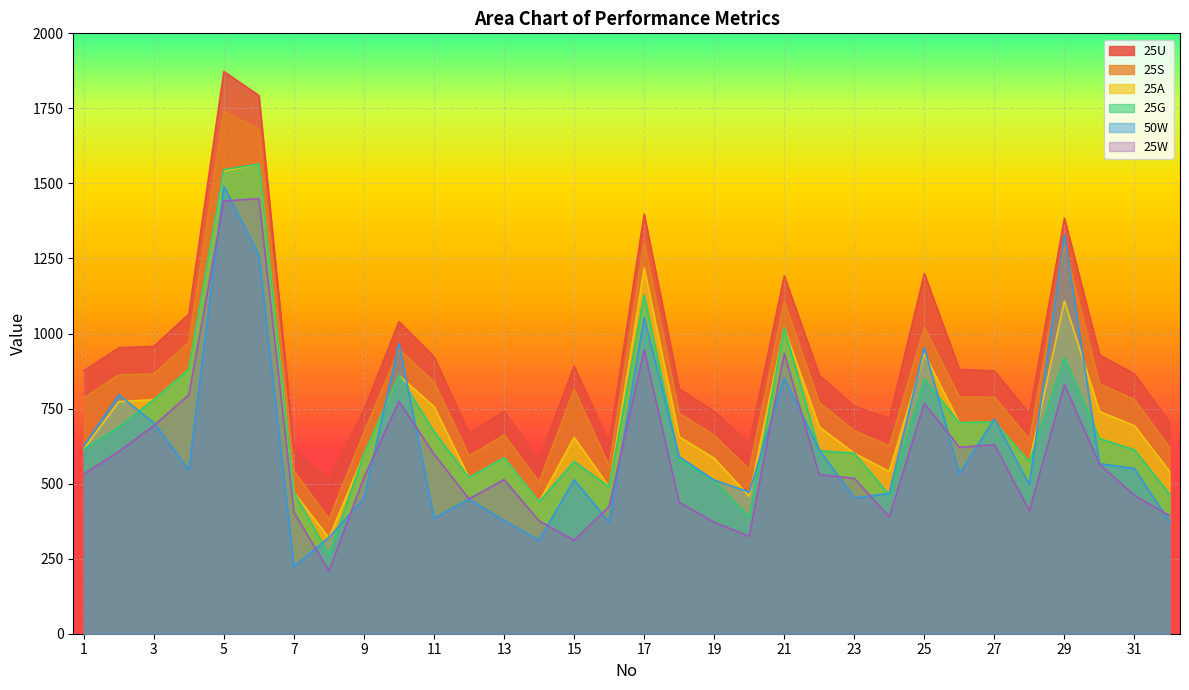

What are all the series names shown in the legend?

25U, 25S, 25A, 25G, 50W, 25W